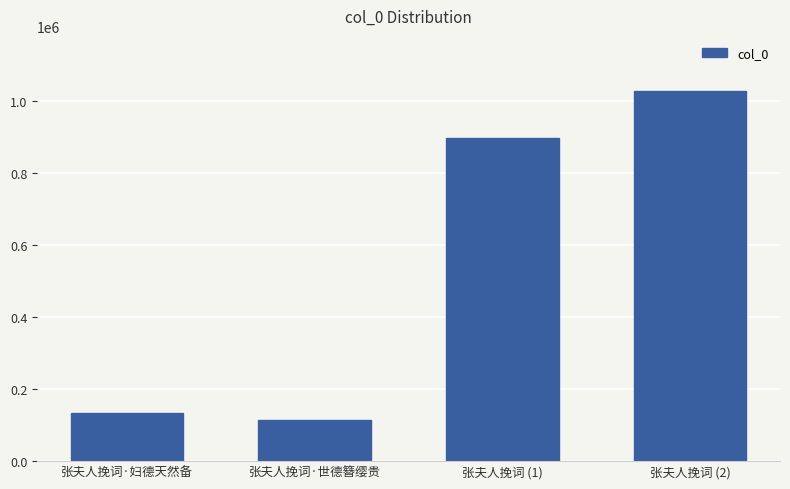

Are the bars grouped side by side (vs. stacked)?

No